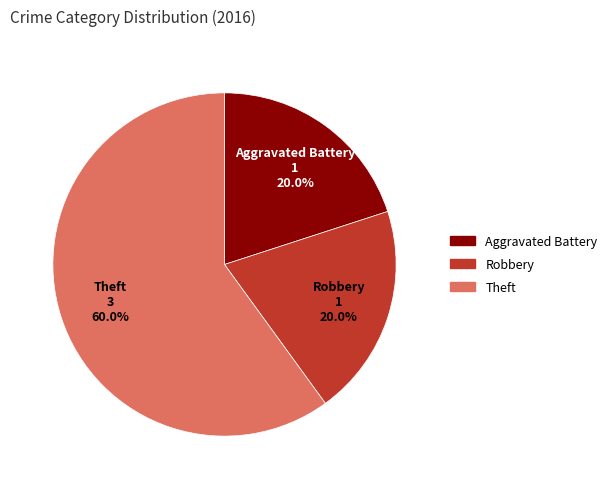

The Aggravated Battery slice represents 10% of the pie. True or false?

False